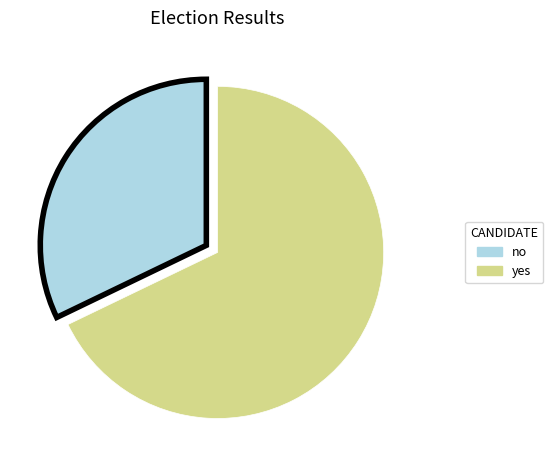

Count the number of slices in the pie.

2